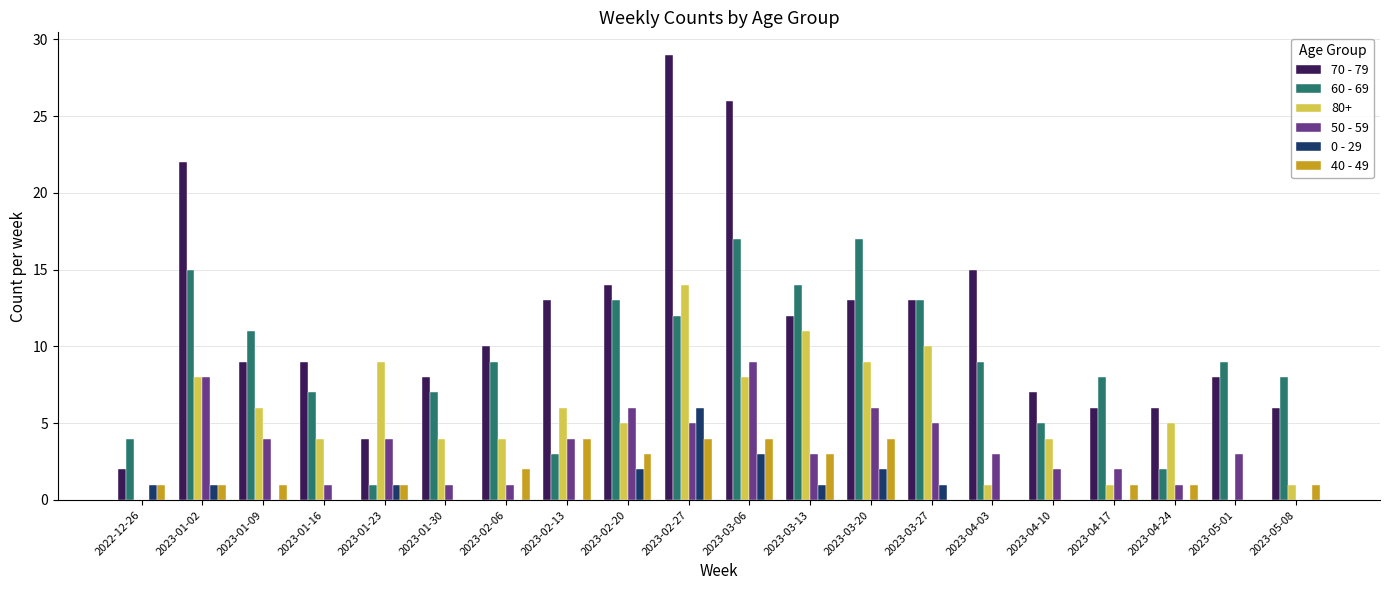

What is the sum of all 80+ values?

110